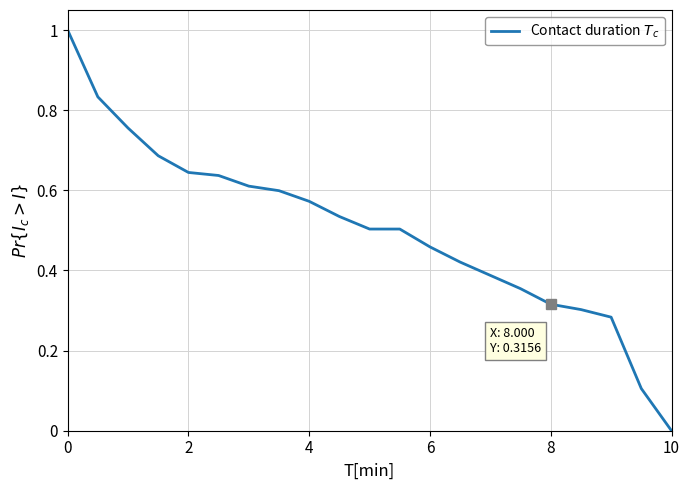

What is the difference between the maximum and minimum values?

1.0